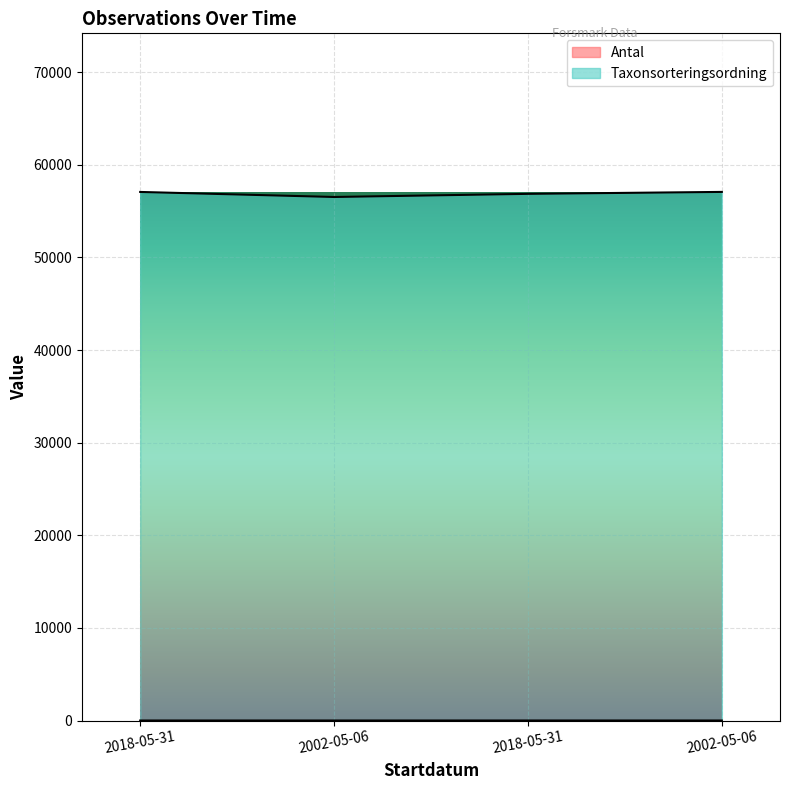

At which category does Antal reach its first local peak?

2018-05-31